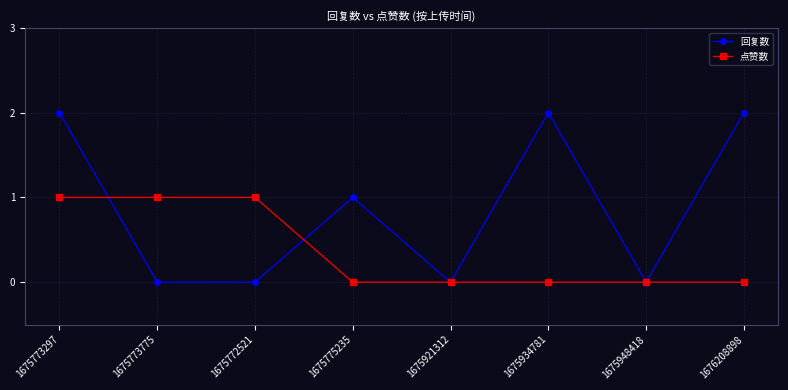

True or false: 回复数 and 点赞数 intersect in this chart.

True